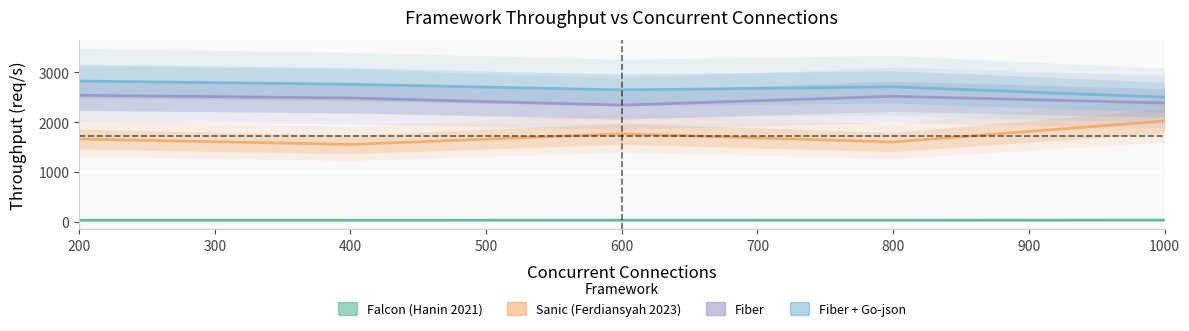

What are all the series names shown in the legend?

Falcon (Hanin 2021), Sanic (Ferdiansyah 2023), Fiber, Fiber + Go-json